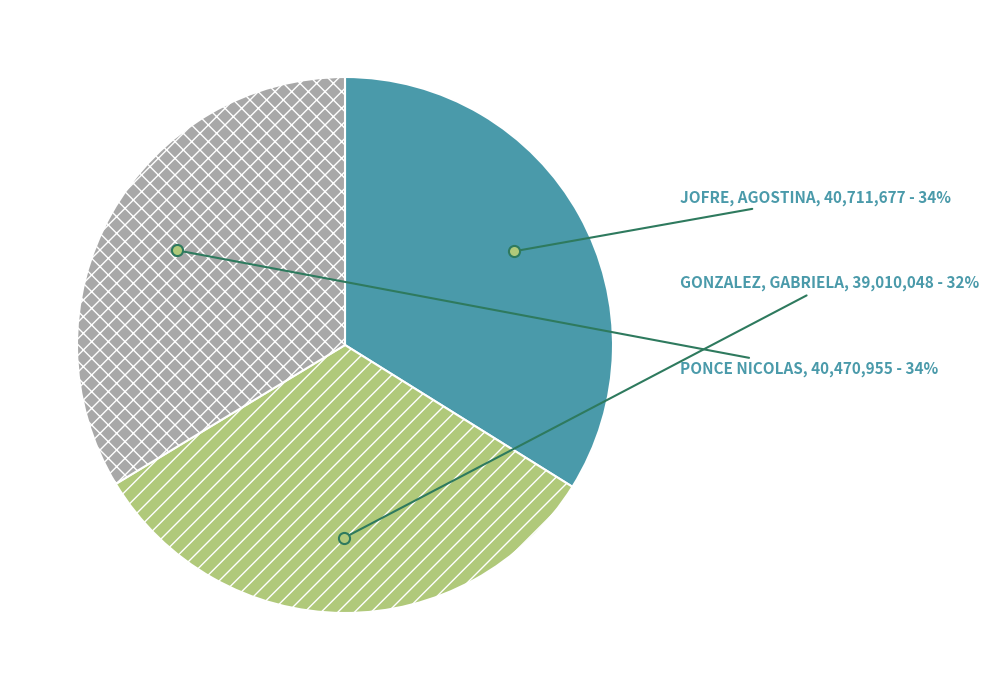

Does any single category account for the majority?

No